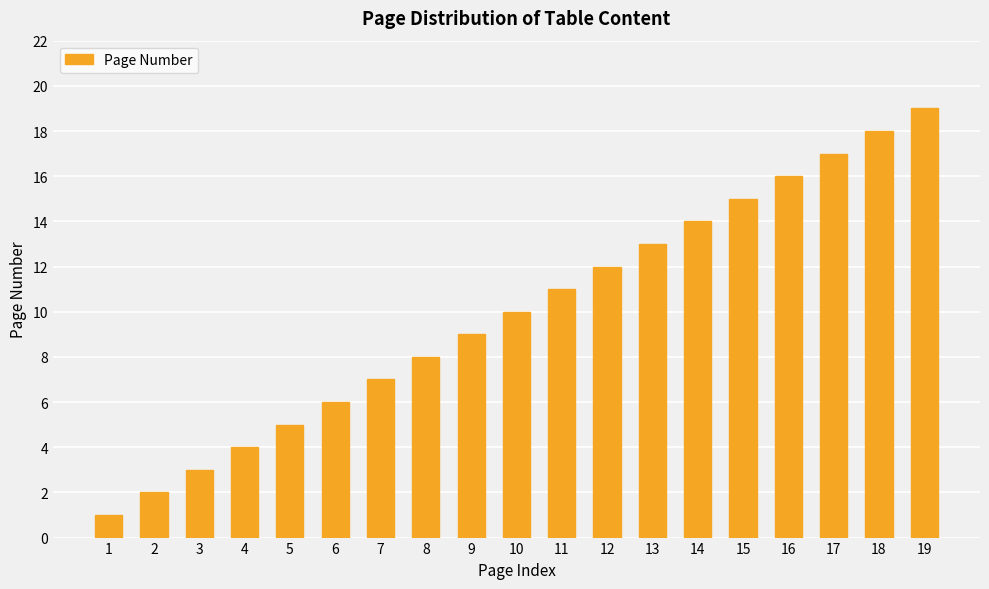

What is the value of the 18th bar from the left?

18